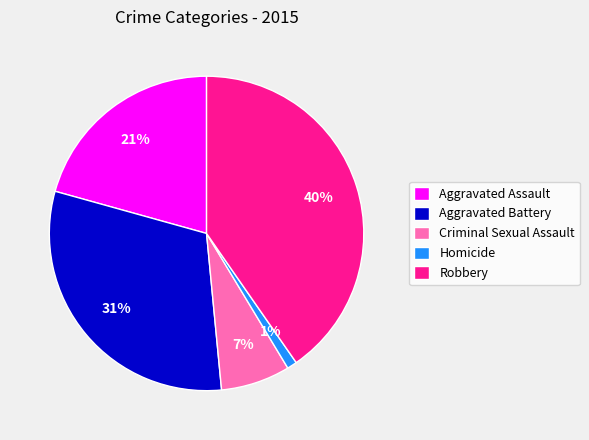

Count the number of slices in the pie.

5